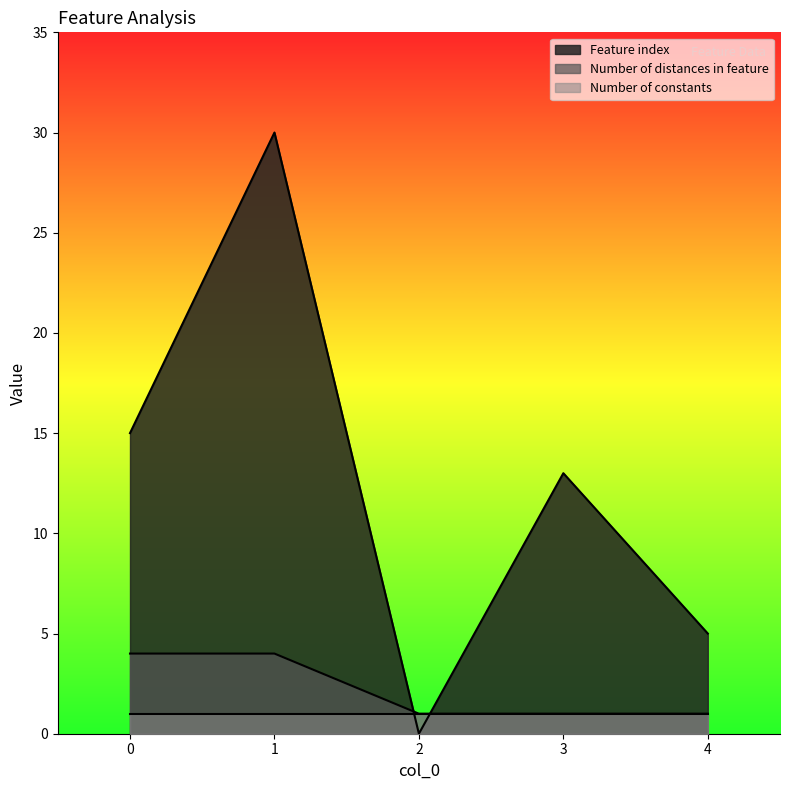

What is the difference between the highest and lowest values at 3?

12